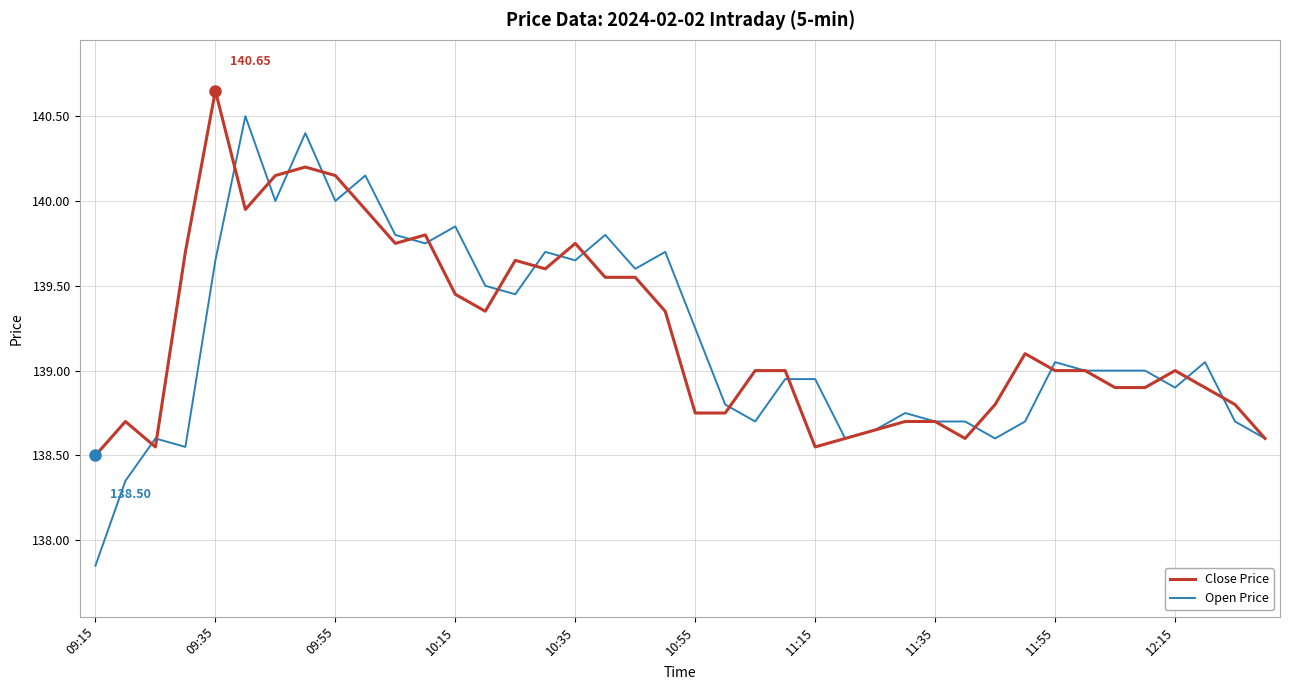

Which series has the widest spread of values?

Open Price